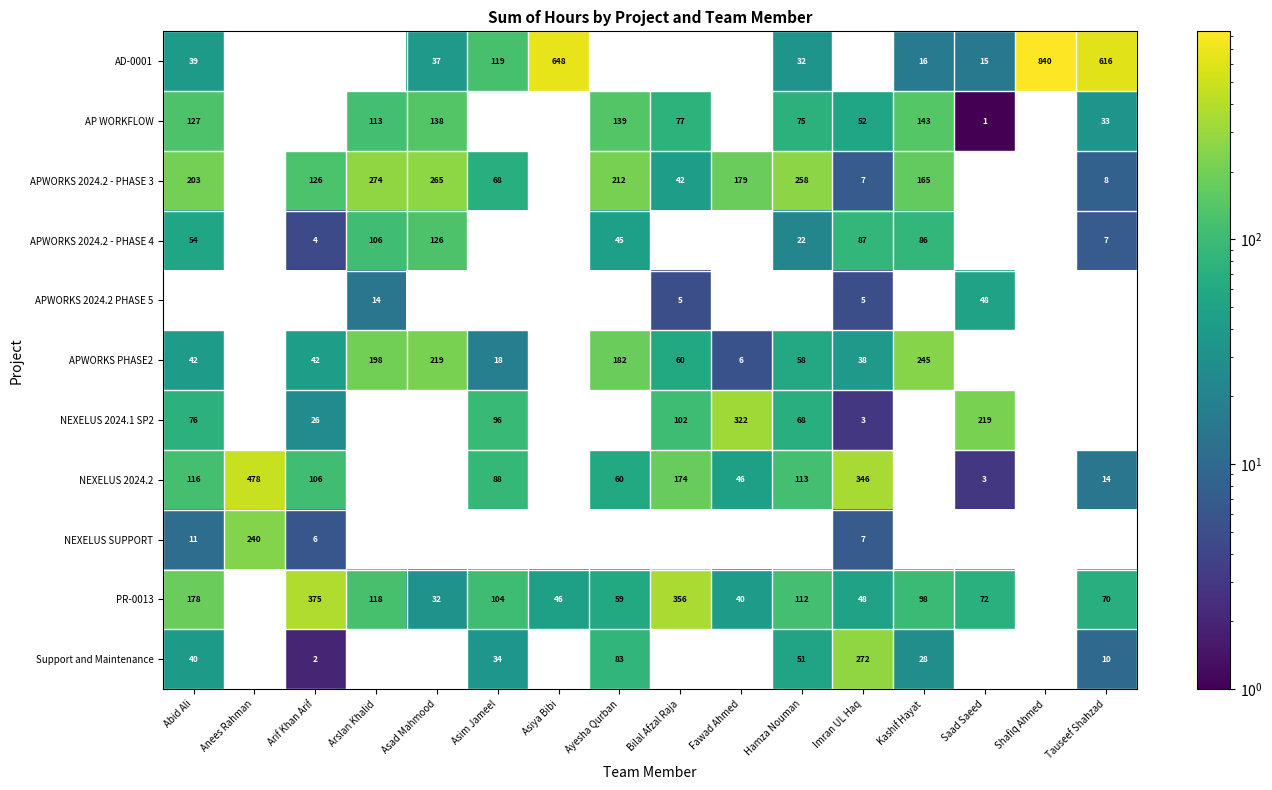

What is the sum of the AP WORKFLOW values at Arslan Khalid and Saad Saeed?

114